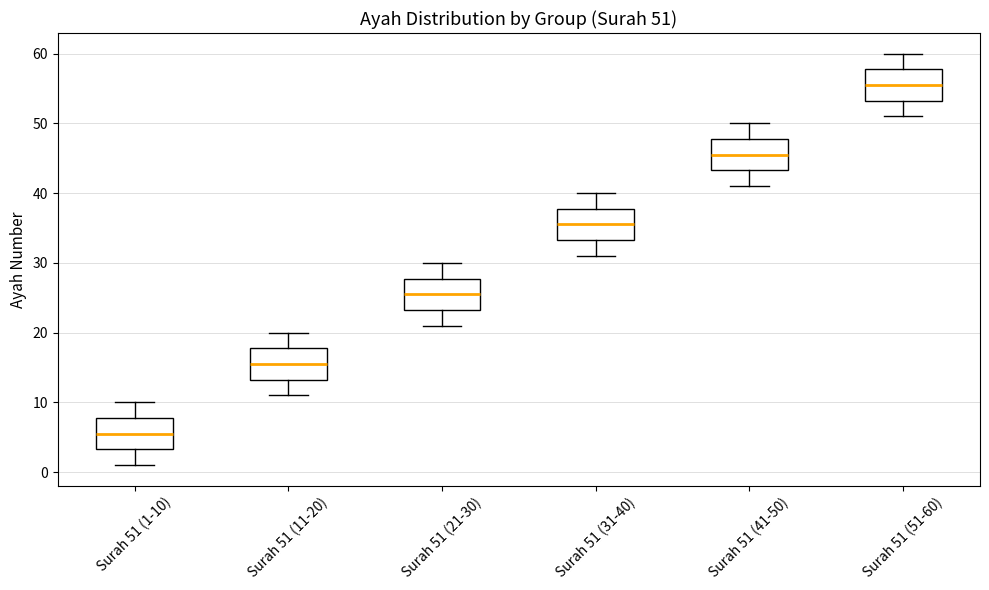

Which box's median line is the highest?

Surah 51 (51-60)